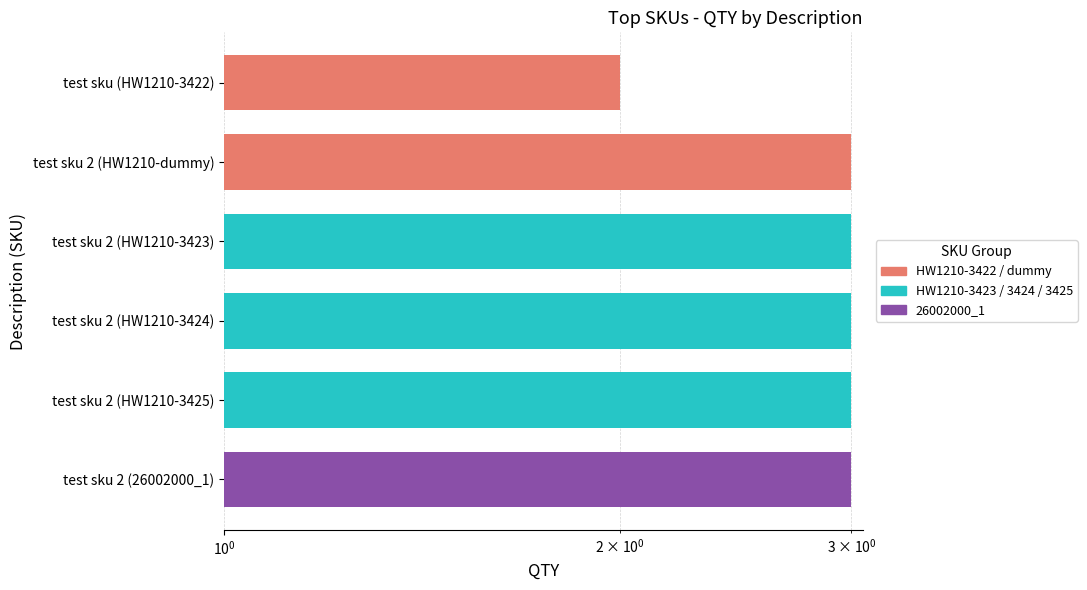

True or false: the data shows 3 at test sku 2 (HW1210-3425).

True